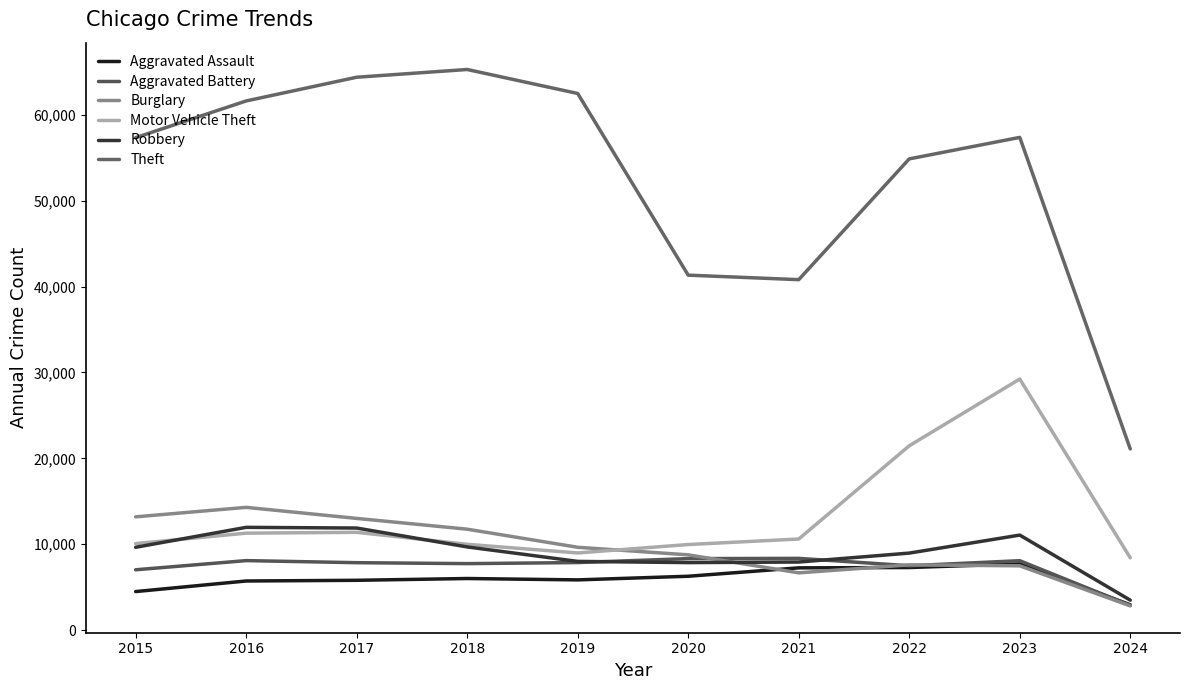

At which label is Aggravated Assault closest to 5323?

2016